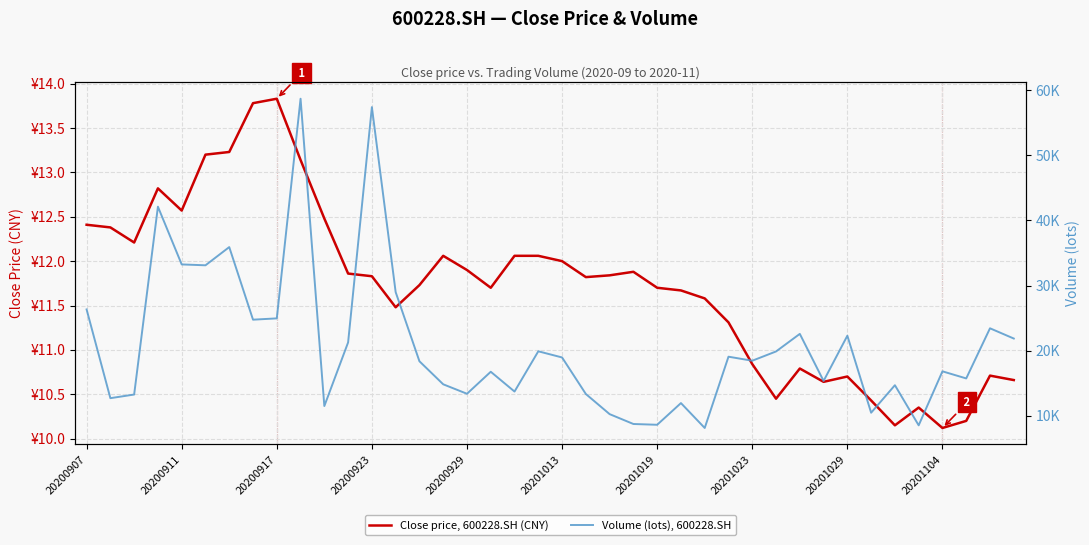

What value does the Volume (lots), 600228.SH series have at 19?

19897.0